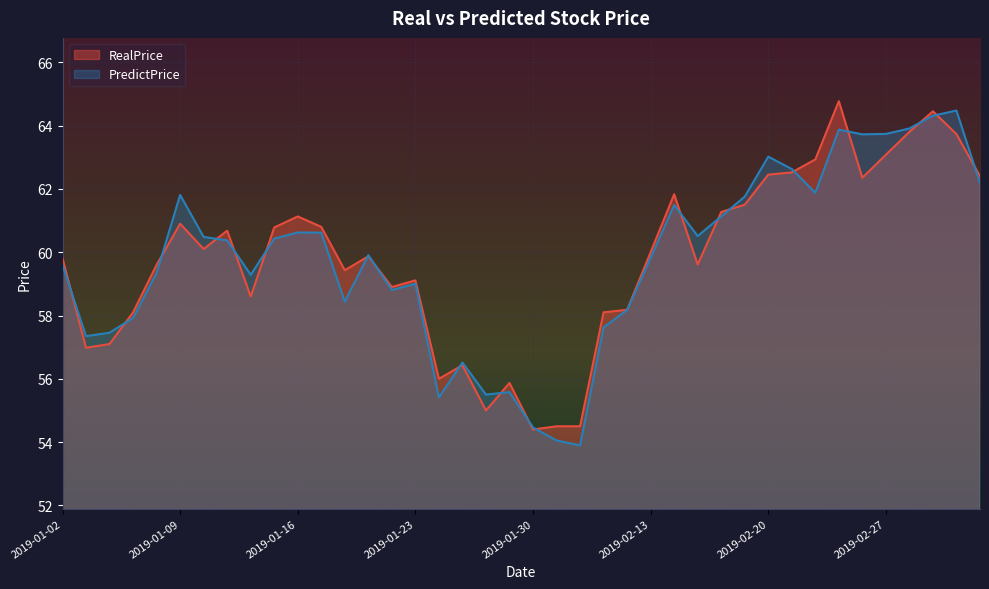

What is the value of the RealPrice point at the 17th from the left?

56.0